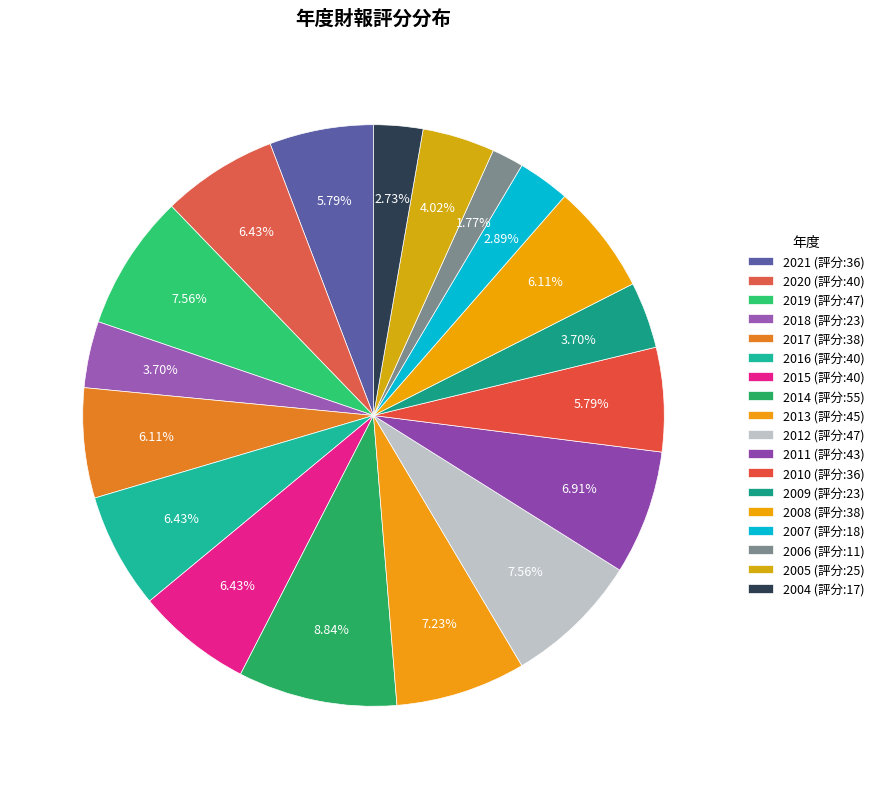

To the nearest percent, what is the combined percentage of 2014 and 2009?

13%